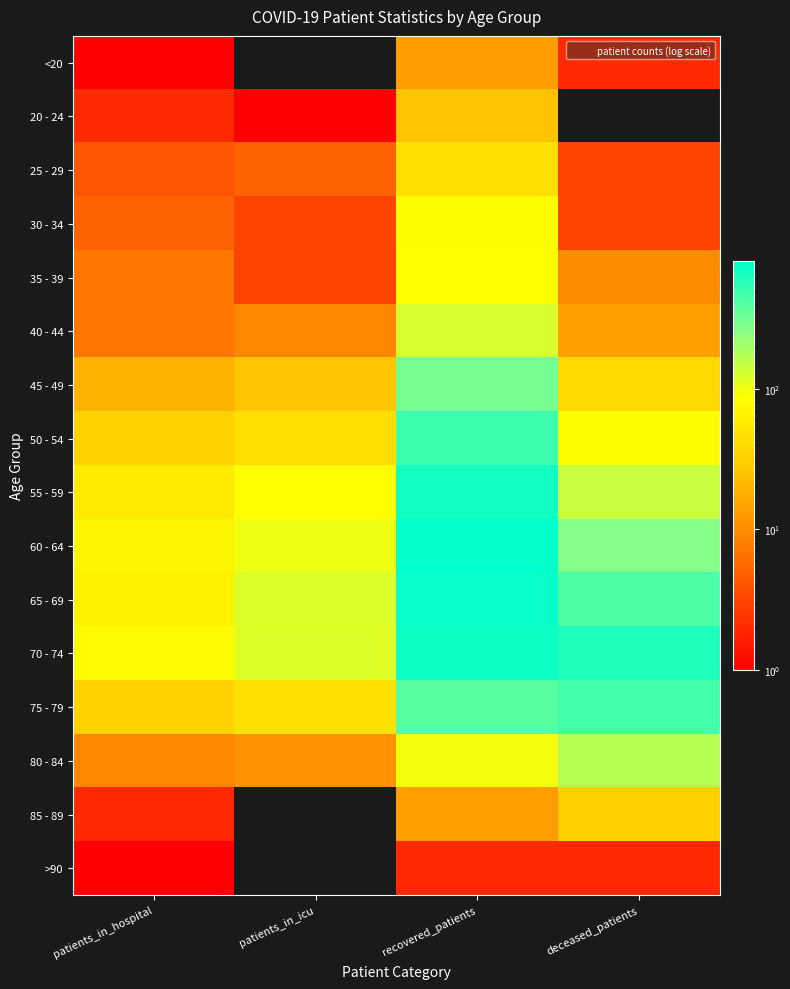

Reading left to right, what are all the values shown in this chart?

<20: patients_in_hospital=1	patients_in_icu=0	recovered_patients=13	deceased_patients=2
20 - 24: patients_in_hospital=2	patients_in_icu=1	recovered_patients=25	deceased_patients=0
25 - 29: patients_in_hospital=4	patients_in_icu=5	recovered_patients=44	deceased_patients=3
30 - 34: patients_in_hospital=5	patients_in_icu=3	recovered_patients=82	deceased_patients=3
35 - 39: patients_in_hospital=7	patients_in_icu=3	recovered_patients=85	deceased_patients=10
40 - 44: patients_in_hospital=7	patients_in_icu=9	recovered_patients=126	deceased_patients=14
45 - 49: patients_in_hospital=19	patients_in_icu=26	recovered_patients=305	deceased_patients=37
50 - 54: patients_in_hospital=33	patients_in_icu=43	recovered_patients=488	deceased_patients=82
55 - 59: patients_in_hospital=56	patients_in_icu=85	recovered_patients=684	deceased_patients=144
60 - 64: patients_in_hospital=70	patients_in_icu=101	recovered_patients=809	deceased_patients=268
65 - 69: patients_in_hospital=65	patients_in_icu=123	recovered_patients=746	deceased_patients=432
70 - 74: patients_in_hospital=78	patients_in_icu=117	recovered_patients=719	deceased_patients=634
75 - 79: patients_in_hospital=33	patients_in_icu=45	recovered_patients=396	deceased_patients=469
80 - 84: patients_in_hospital=9	patients_in_icu=11	recovered_patients=96	deceased_patients=172
85 - 89: patients_in_hospital=2	patients_in_icu=0	recovered_patients=14	deceased_patients=31
>90: patients_in_hospital=1	patients_in_icu=0	recovered_patients=2	deceased_patients=2